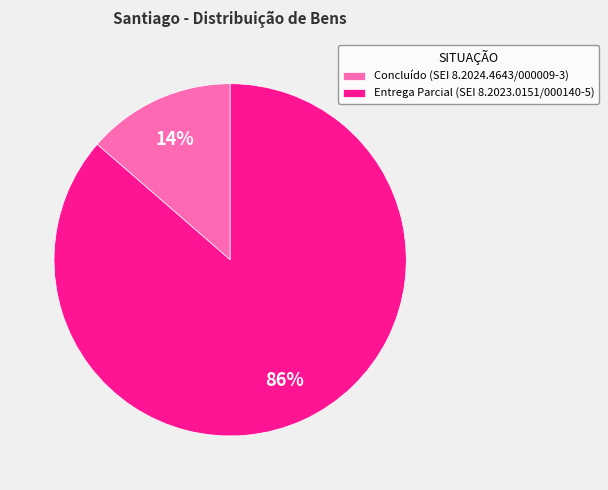

True or false: Entrega Parcial (SEI 8.2023.0151/000140-5) accounts for 95% of the total.

False